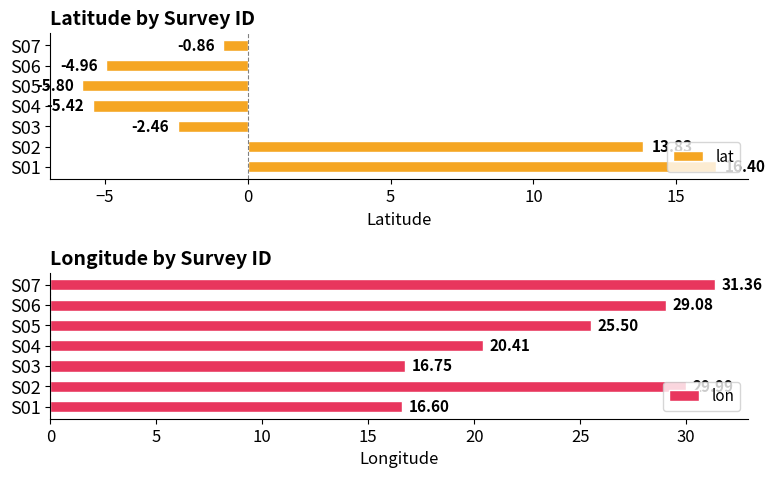

What is the average value of the lon series?

24.2